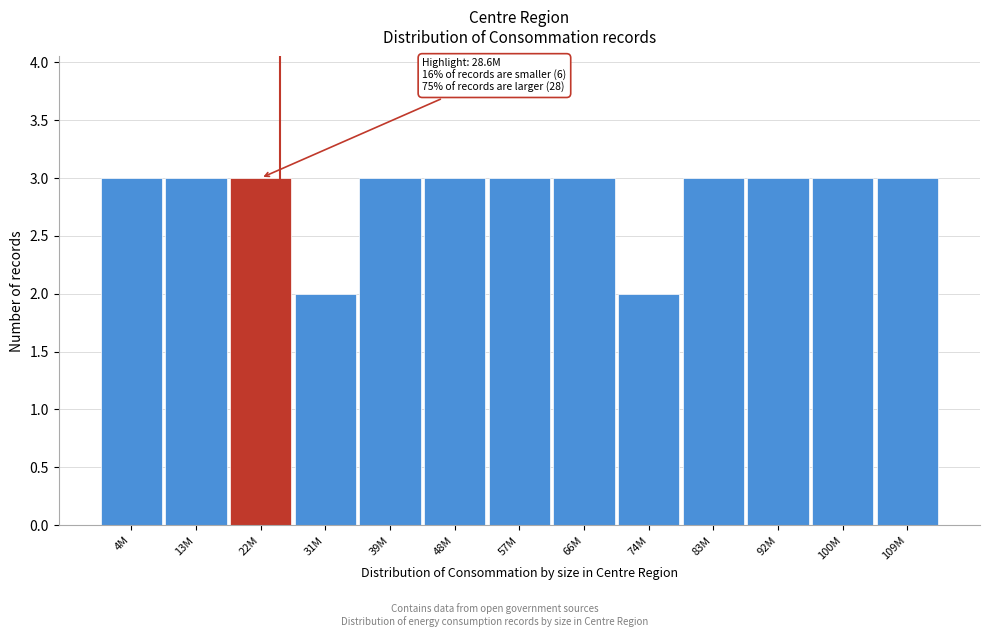

Reading left to right, what are all the values shown in this chart?

3	3	3	2	3	3	3	3	2	3	3	3	3